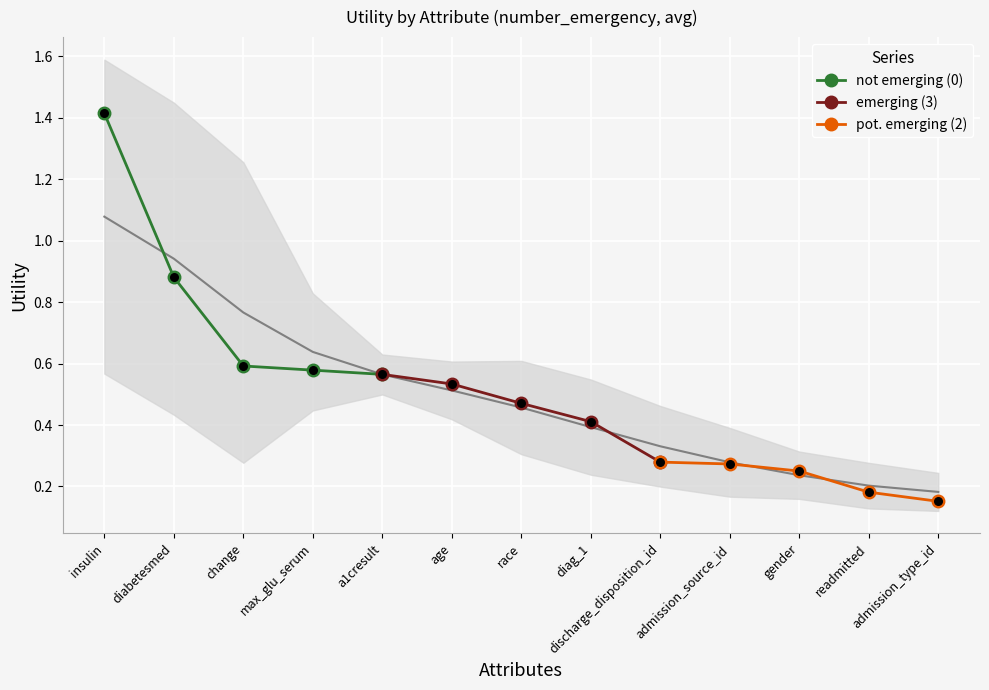

Which series has the largest total across all categories?

not emerging (0)